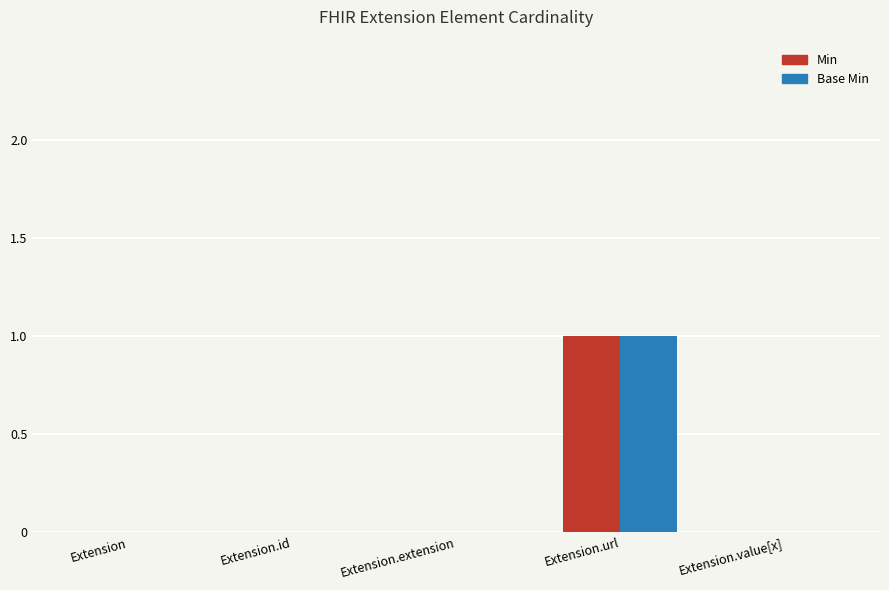

Reading left to right, list all the values displayed in this chart.

Min: 0	0	0	1	0
Base Min: 0	0	0	1	0